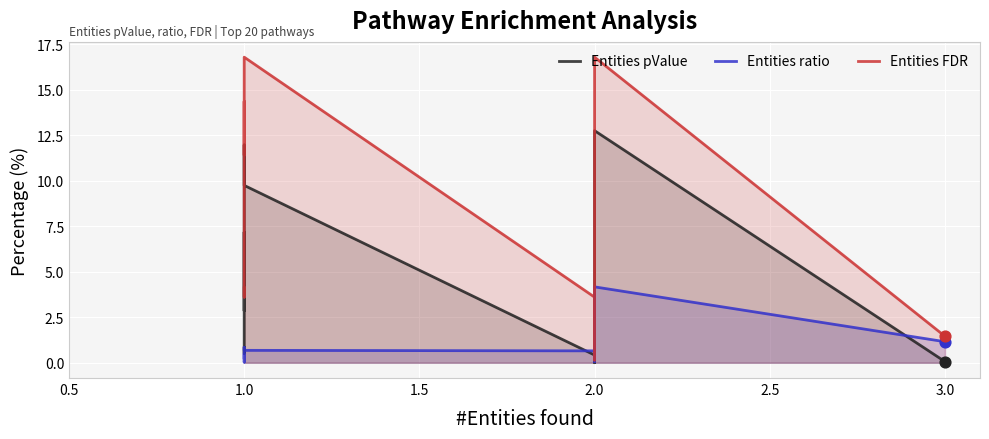

Which series has the largest total across all categories?

Entities FDR